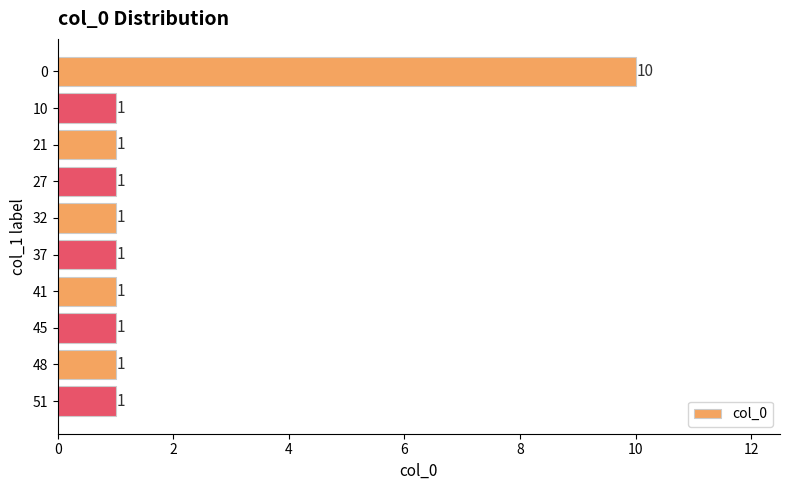

How many values are between 1 and 2?

9